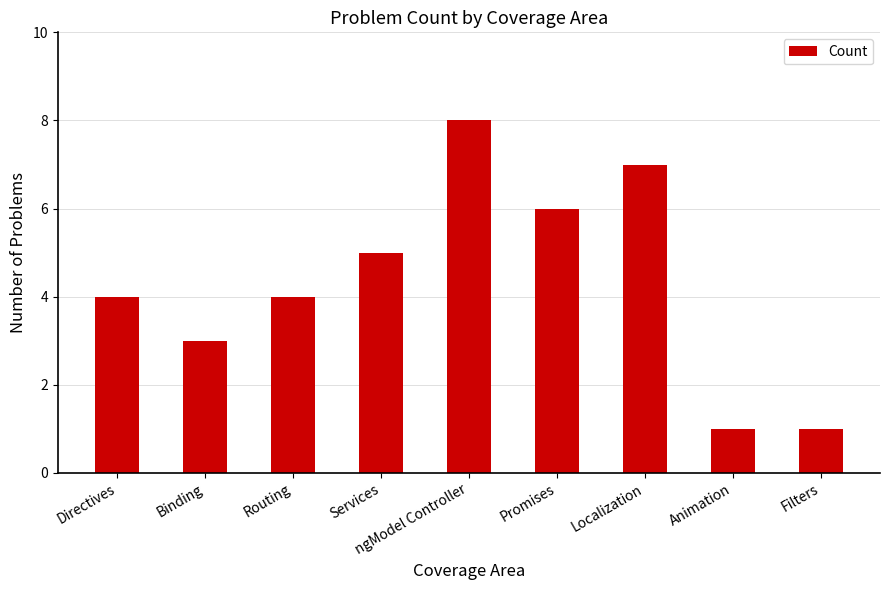

Is it true that the value at Services is 5?

True